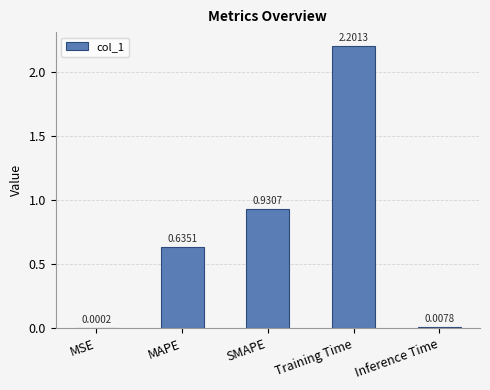

What is the change in value from MAPE to SMAPE?

+0.3